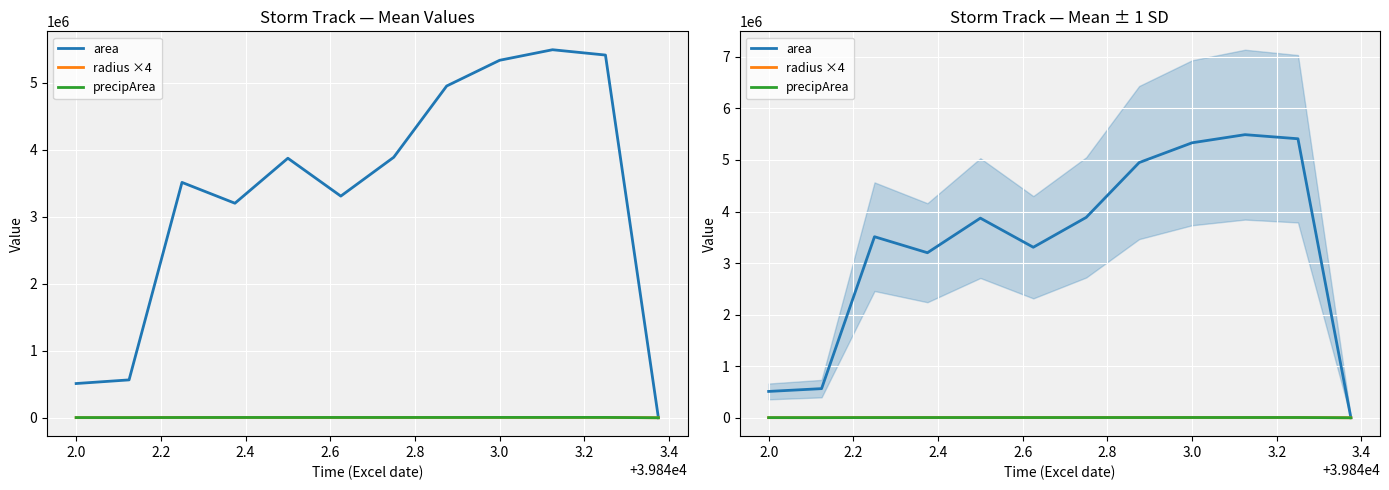

What is the value of the radius ×4 point at the 1st from the left?

1612.6